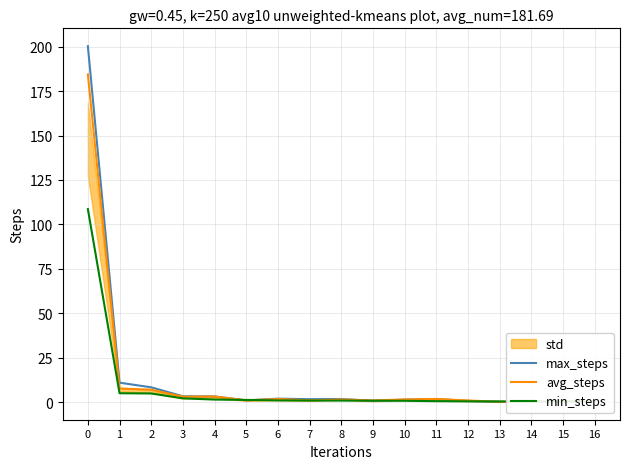

Reading right to left, extract all data points from this chart.

max_steps: 16=0.5	15=0.4	14=0.1	13=0.1	12=0.7	11=1.7	10=1.3	9=0.7	8=1.7	7=1.6	6=1.9	5=0.9	4=3.2	3=3.2	2=8.3	1=10.9	0=200.3
avg_steps: 16=0.5	15=0.5	14=0.1	13=0.1	12=0.9	11=1.7	10=1.4	9=0.9	8=1.4	7=0.9	6=1.7	5=1.0	4=3.1	3=3.0	2=7.0	1=7.6	0=184.4
min_steps: 16=0.2	15=0.3	14=0.3	13=0.3	12=0.4	11=0.5	10=0.7	9=0.7	8=0.8	7=0.8	6=0.9	5=1.2	4=1.4	3=2.1	2=4.8	1=5.0	0=108.6